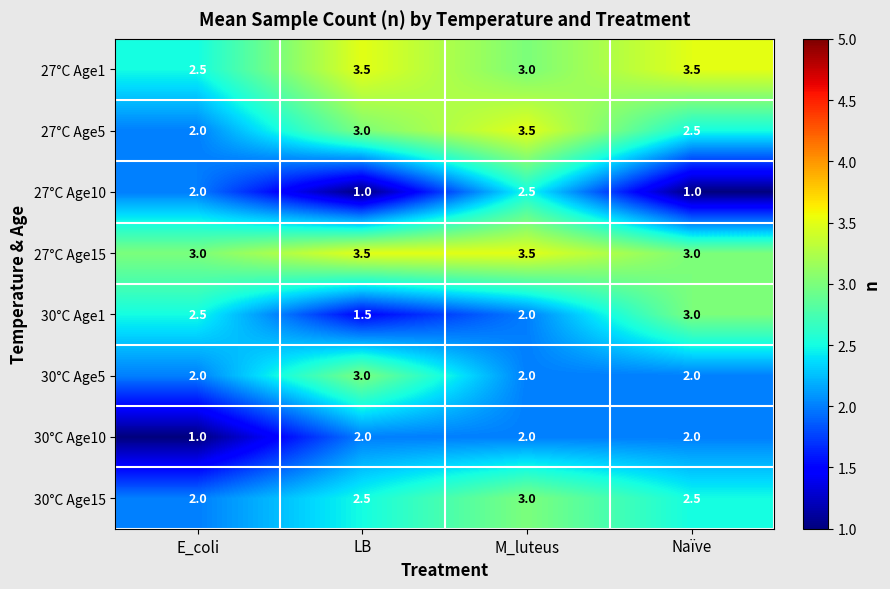

What is the total value across all series at M_luteus?

21.5